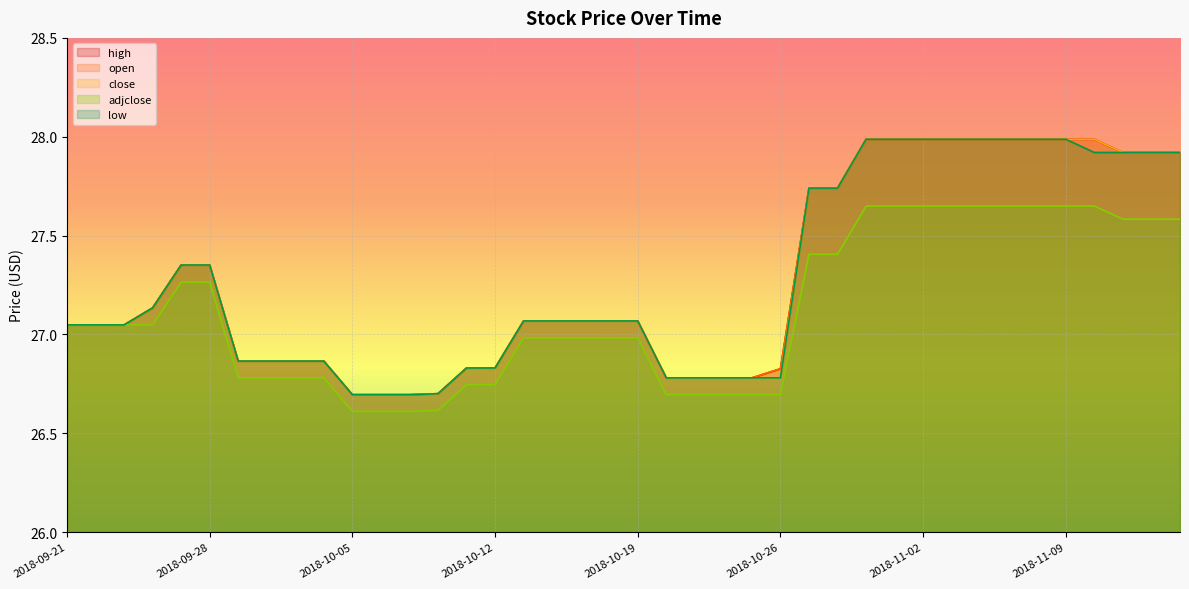

Reading left to right, what are all the values shown in this chart?

open: 27.0	27.0	27.0	27.1	27.4	27.4	26.9	26.9	26.9	26.9	26.7	26.7	26.7	26.7	26.8	26.8	27.1	27.1	27.1	27.1	27.1	26.8	26.8	26.8	26.8	26.8	27.7	27.7	28.0	28.0	28.0	28.0	28.0	28.0	28.0	28.0	27.9	27.9	27.9	27.9
close: 27.0	27.0	27.0	27.1	27.4	27.4	26.9	26.9	26.9	26.9	26.7	26.7	26.7	26.7	26.8	26.8	27.1	27.1	27.1	27.1	27.1	26.8	26.8	26.8	26.8	26.8	27.7	27.7	28.0	28.0	28.0	28.0	28.0	28.0	28.0	28.0	28.0	27.9	27.9	27.9
high: 27.0	27.0	27.0	27.1	27.4	27.4	26.9	26.9	26.9	26.9	26.7	26.7	26.7	26.7	26.8	26.8	27.1	27.1	27.1	27.1	27.1	26.8	26.8	26.8	26.8	26.8	27.7	27.7	28.0	28.0	28.0	28.0	28.0	28.0	28.0	28.0	28.0	27.9	27.9	27.9
low: 27.0	27.0	27.0	27.1	27.4	27.4	26.9	26.9	26.9	26.9	26.7	26.7	26.7	26.7	26.8	26.8	27.1	27.1	27.1	27.1	27.1	26.8	26.8	26.8	26.8	26.8	27.7	27.7	28.0	28.0	28.0	28.0	28.0	28.0	28.0	28.0	27.9	27.9	27.9	27.9
adjclose: 27.0	27.0	27.0	27.0	27.3	27.3	26.8	26.8	26.8	26.8	26.6	26.6	26.6	26.6	26.7	26.7	27.0	27.0	27.0	27.0	27.0	26.7	26.7	26.7	26.7	26.7	27.4	27.4	27.6	27.6	27.6	27.6	27.6	27.6	27.6	27.6	27.6	27.6	27.6	27.6